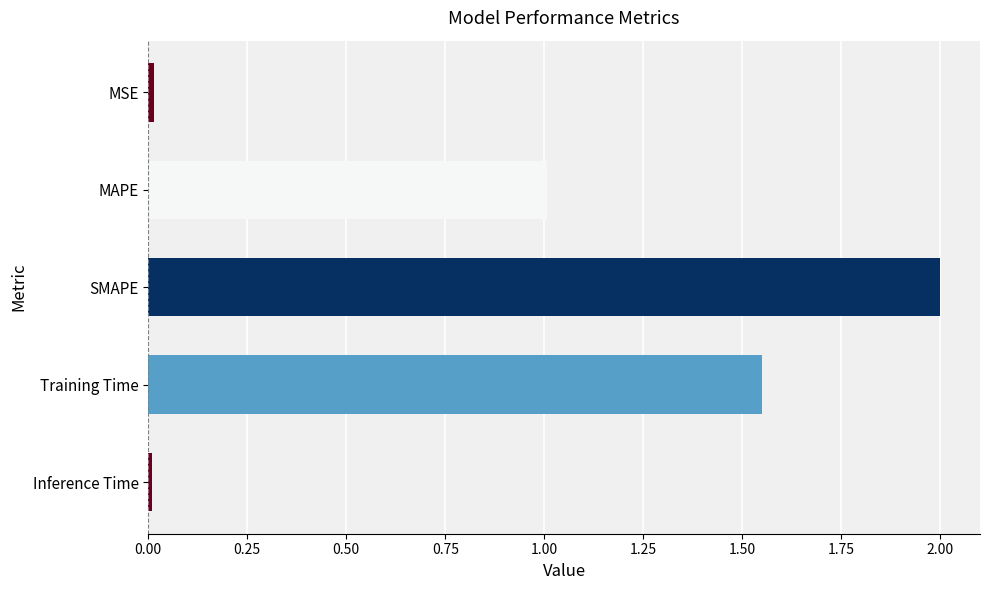

What is the difference between the maximum and minimum values?

2.0